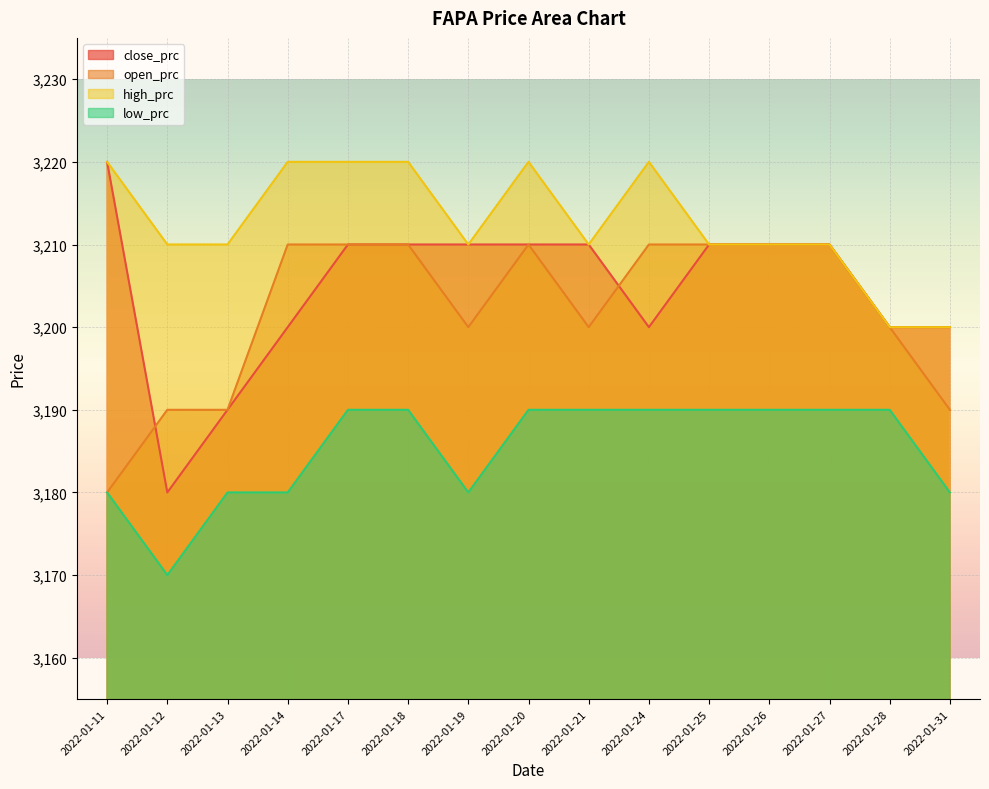

How many low_prc values are between 3180 and 3190?

14